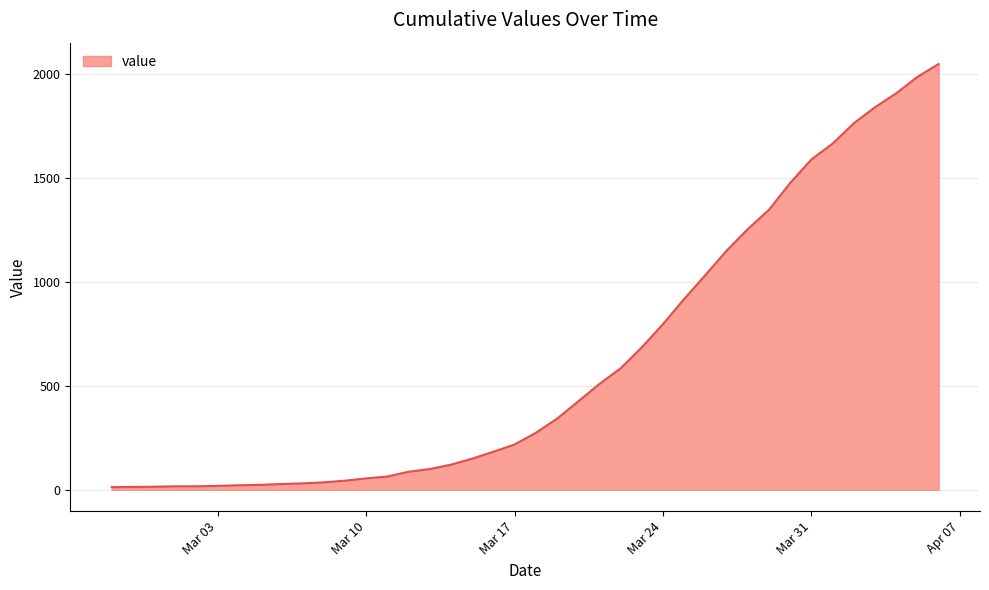

What is the maximum value shown in the chart?

2048